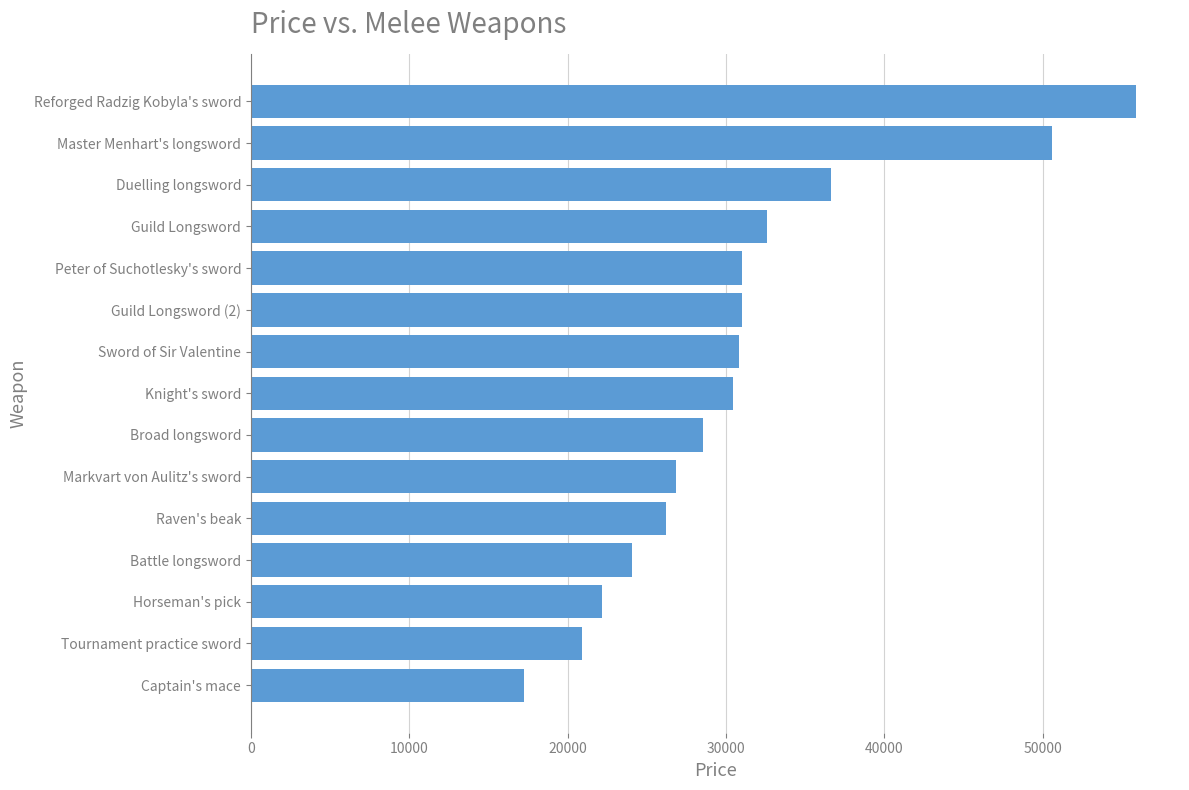

What is the minimum value shown in the chart?

17258